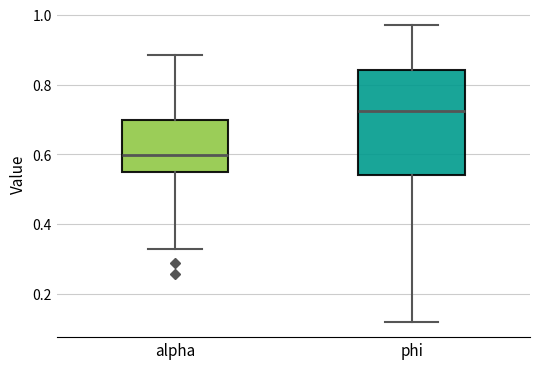

Which box is the tallest, from its lower edge to its upper edge?

phi